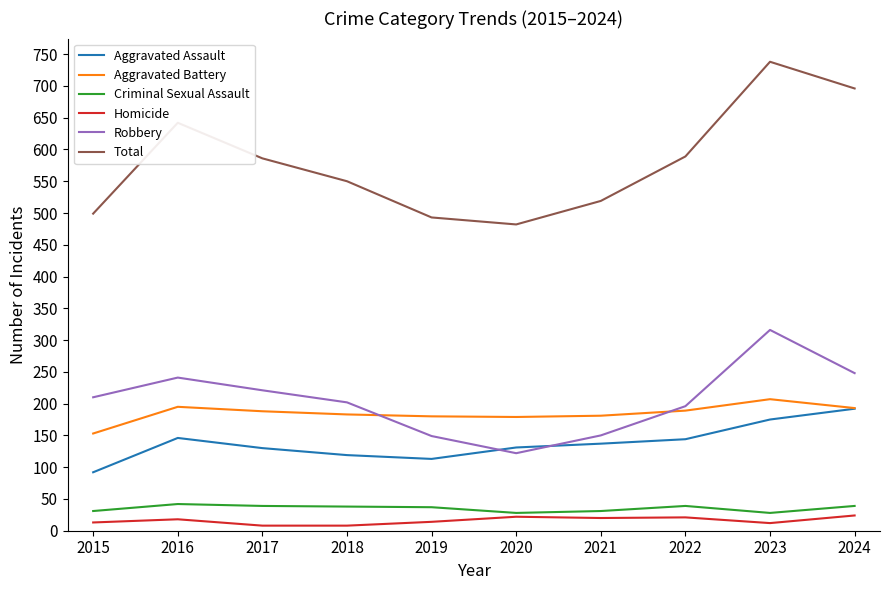

What value does the Homicide series have at 2016?

18